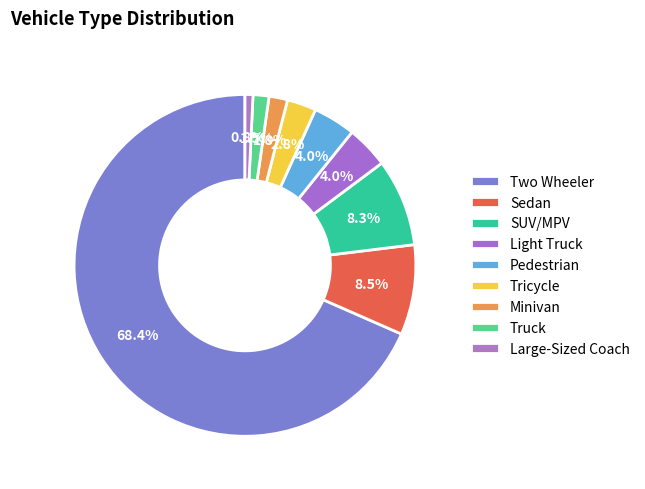

What percentage is the Pedestrian slice, to the nearest percent?

4%